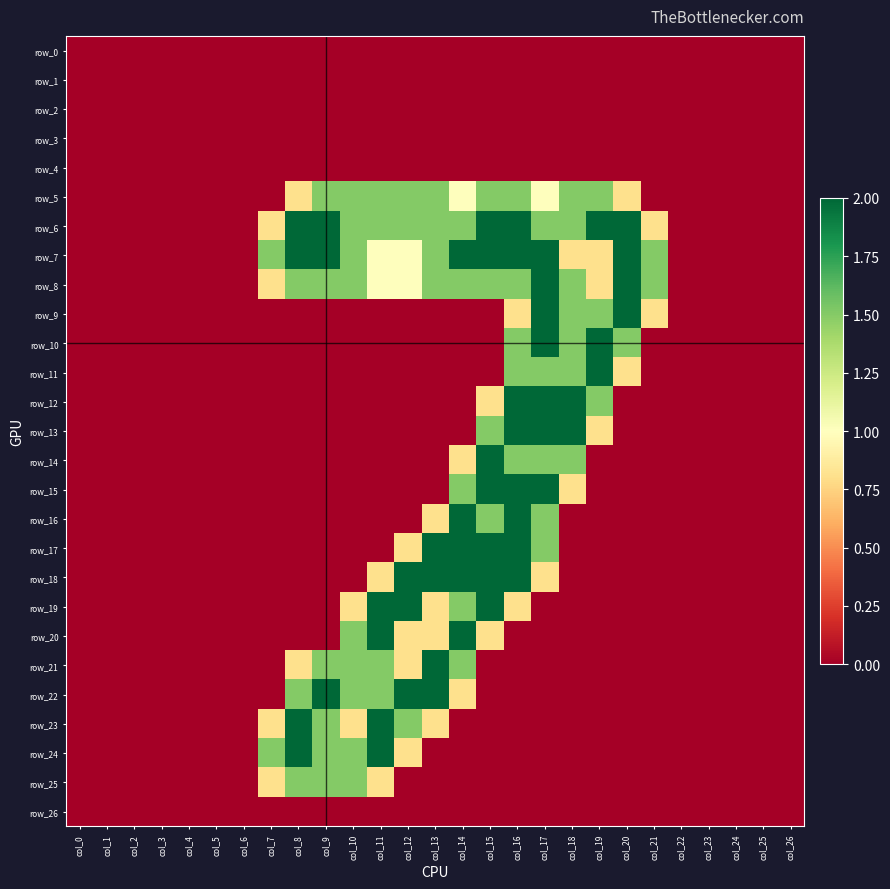

The row_11 series shows 0.0 at col_24. True or false?

True